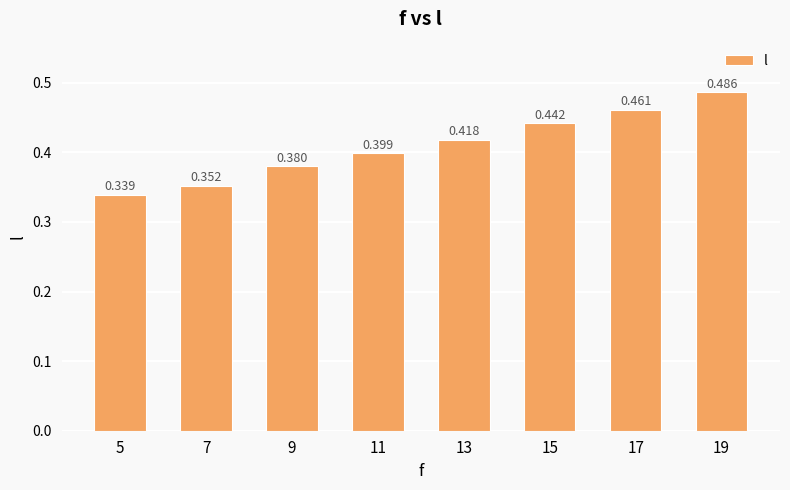

What is the sum of all values?

3.3